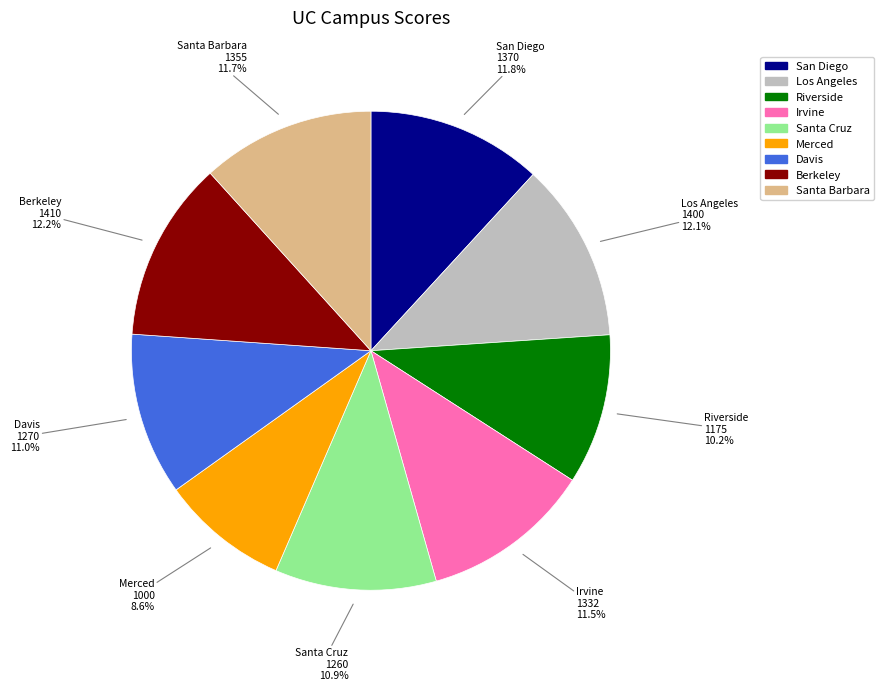

Does Santa Barbara account for over 50% of the chart?

No